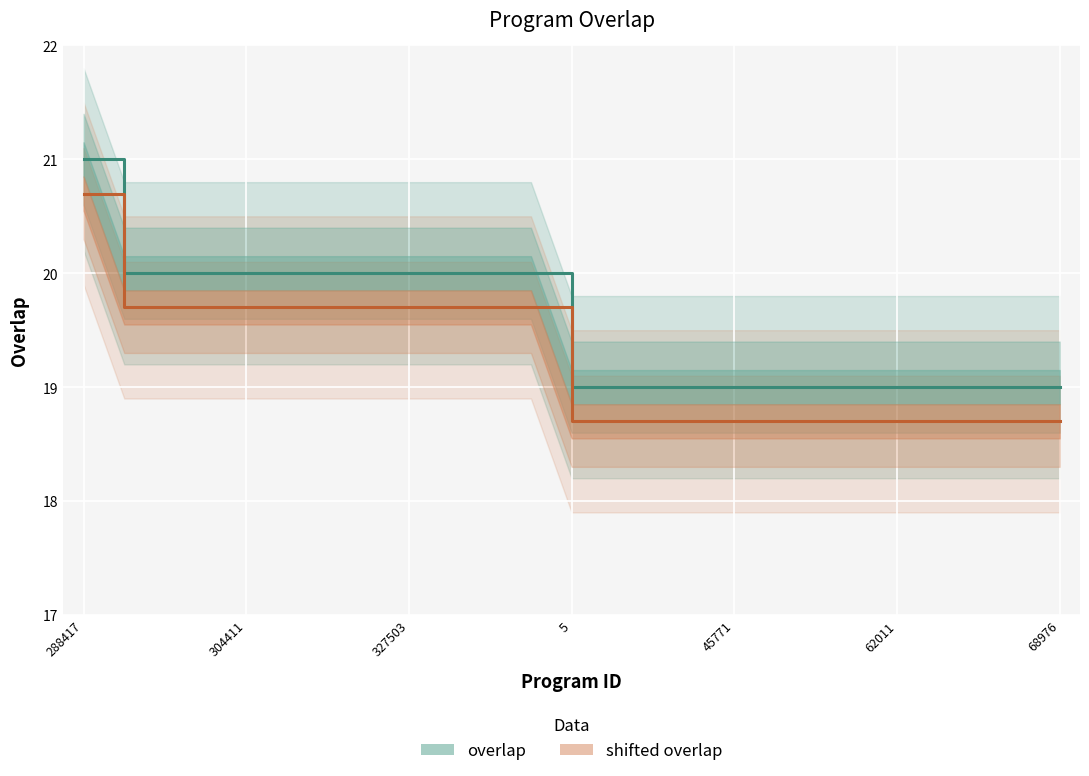

Reading left to right, what are all the values shown in this chart?

21	20	20	20	20	20	20	20	20	20	20	20	19	19	19	19	19	19	19	19	19	19	19	19	19